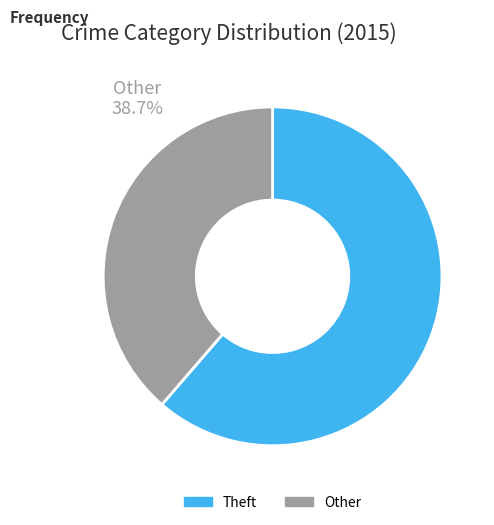

Is there any slice that represents more than half of the pie?

Yes